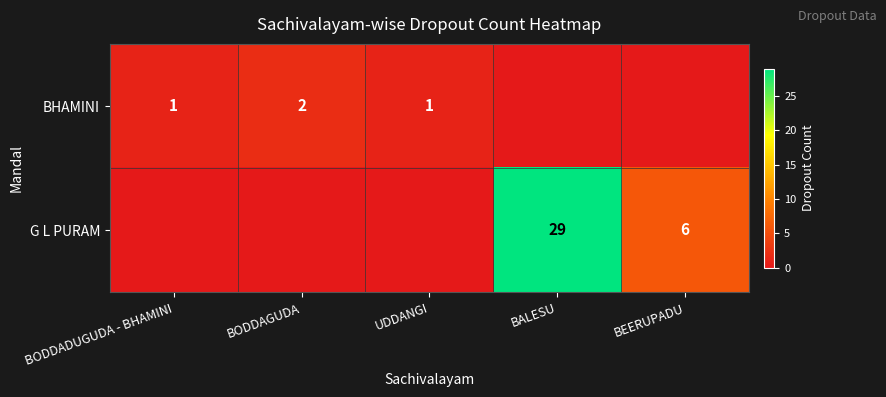

What is the sum of the BHAMINI values at UDDANGI and BODDAGUDA?

3